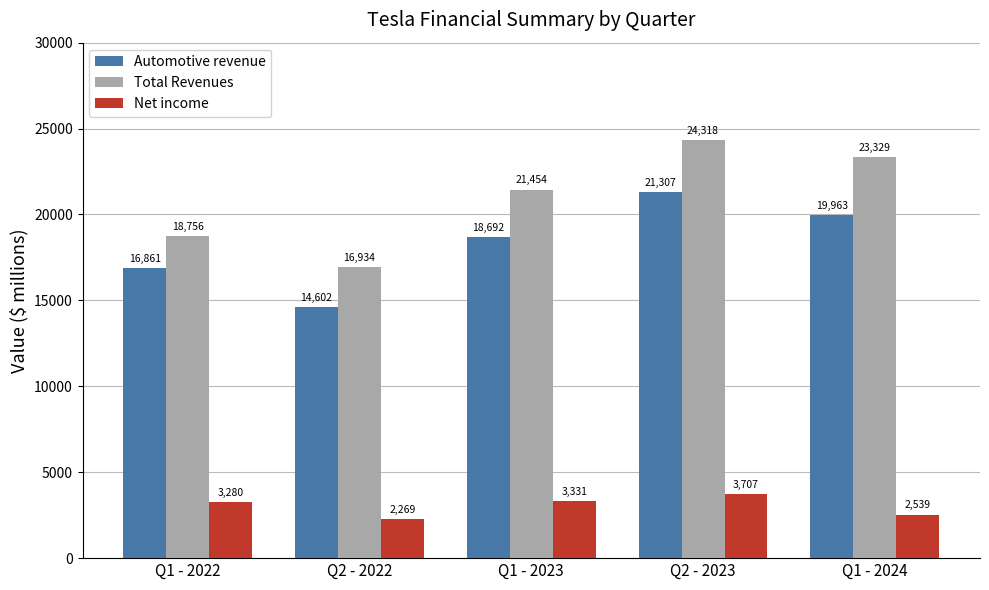

What is the total value across all series at Q2 - 2022?

33805